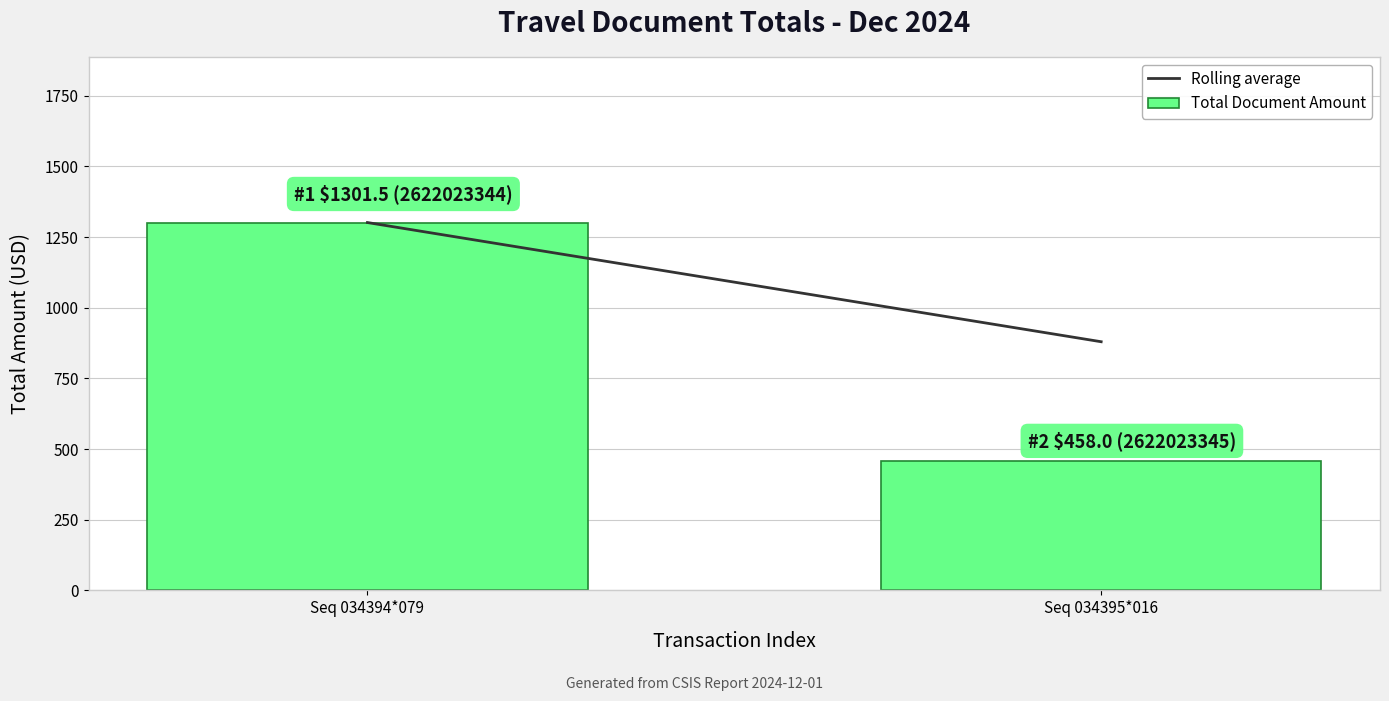

Reading right to left, extract all data points from this chart.

458.0	1301.5